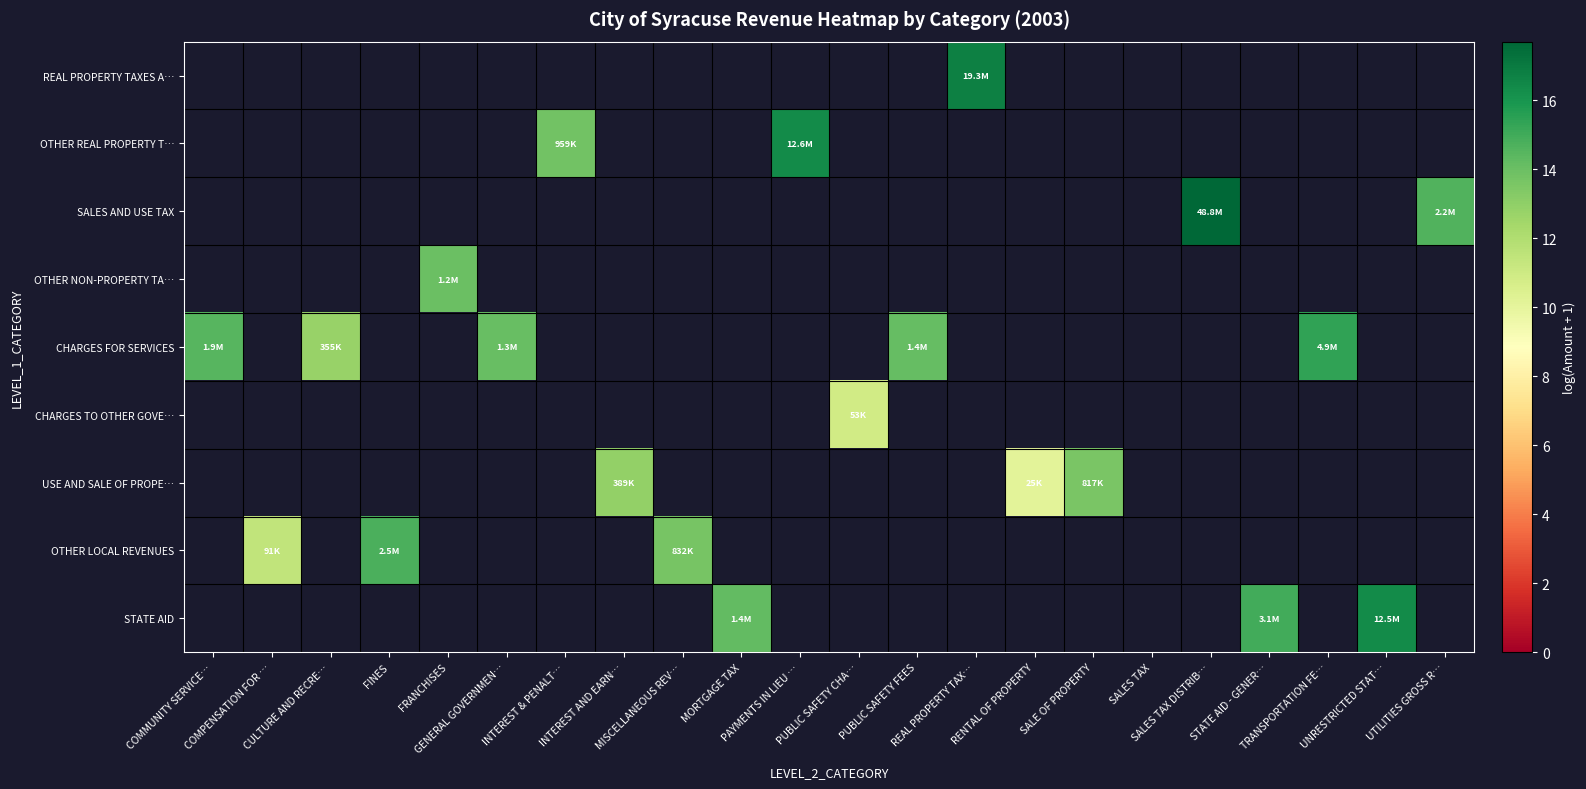

How many values in row_6 are above zero?

3